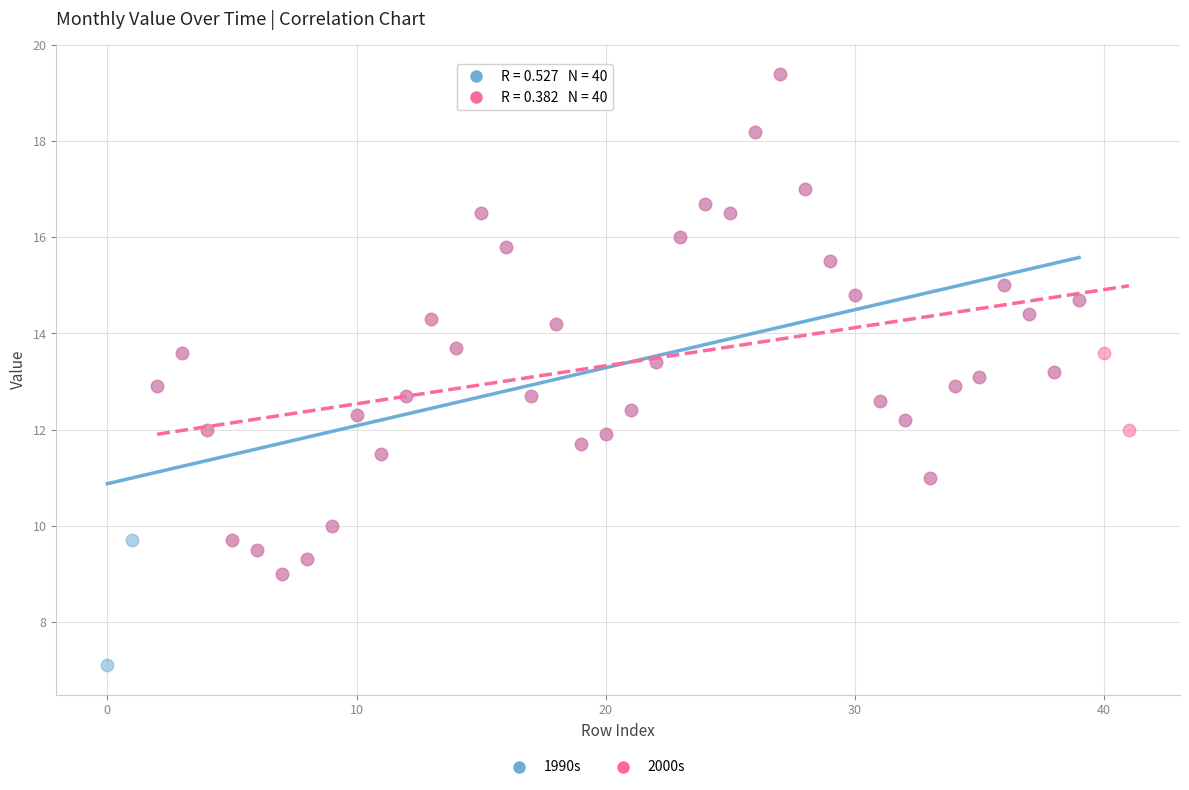

Which series reaches the minimum Y coordinate?

1990s